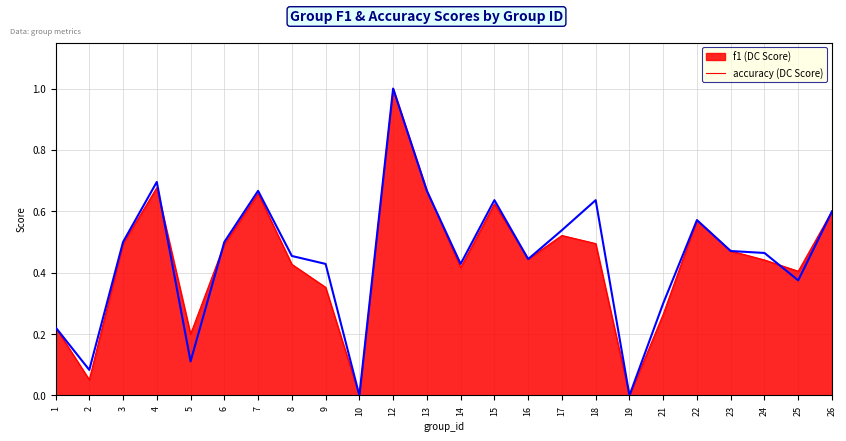

What is the total value across all series at 23?

0.9